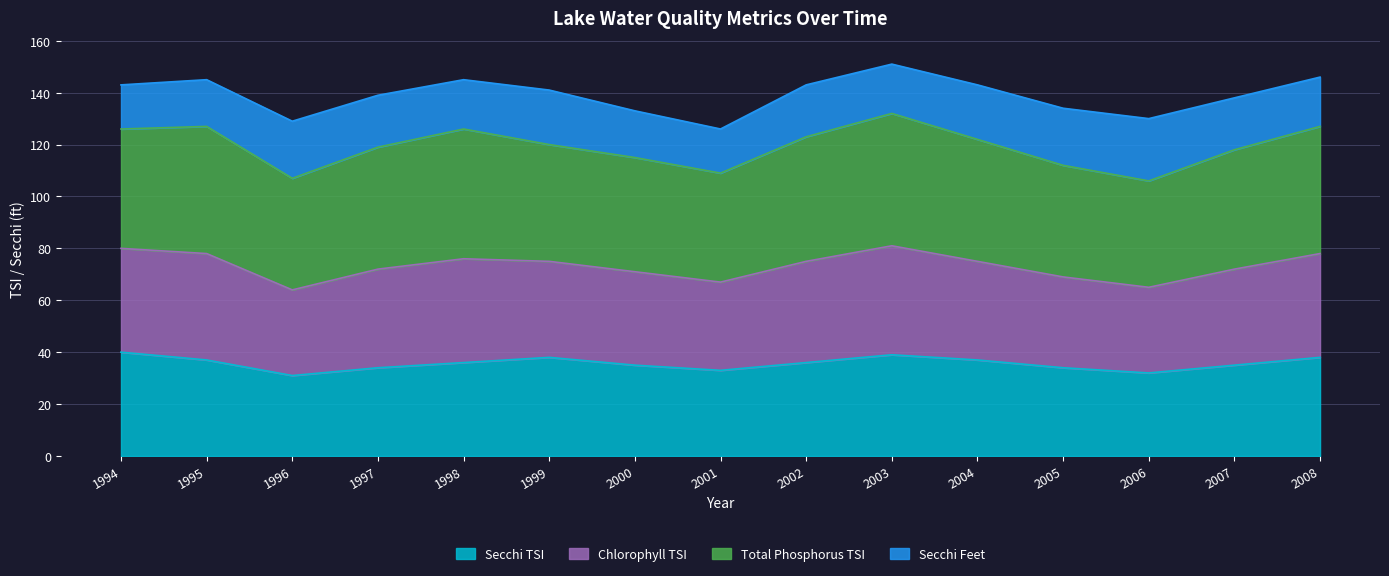

Is it true that Chlorophyll TSI equals 172 at 2004?

False